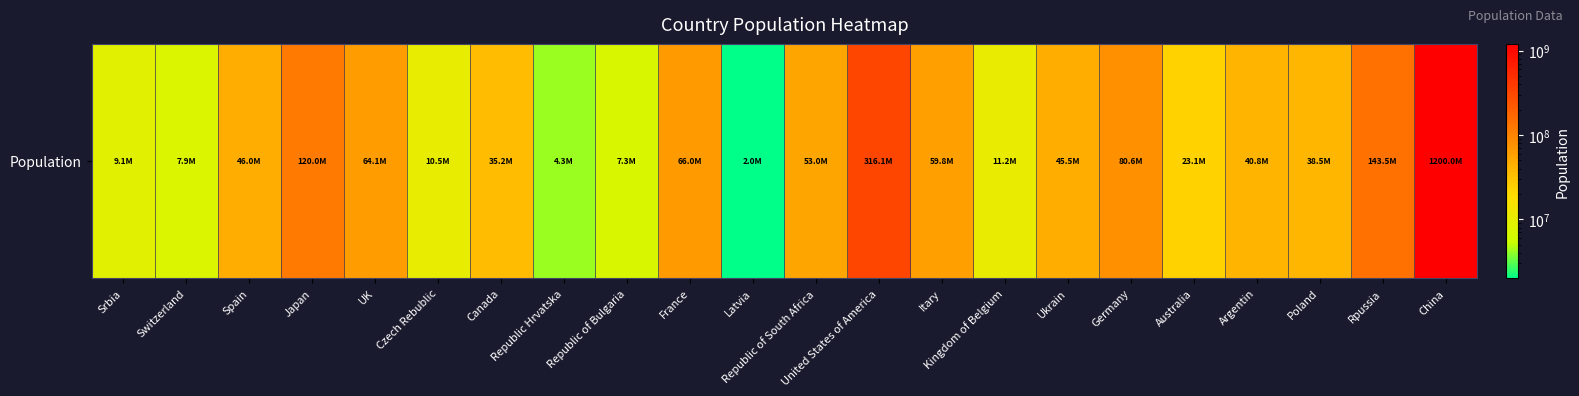

What is the smallest value displayed?

2013000